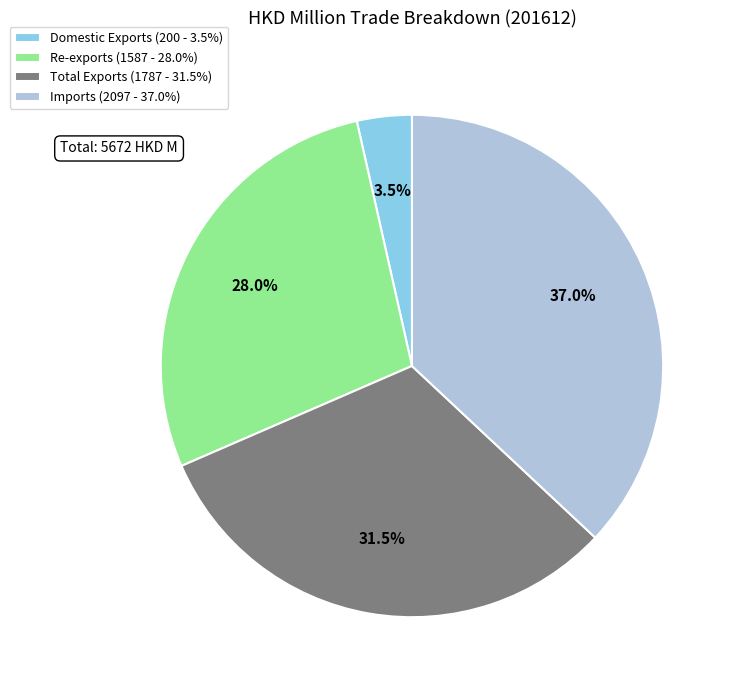

How many slices are in this pie chart?

4